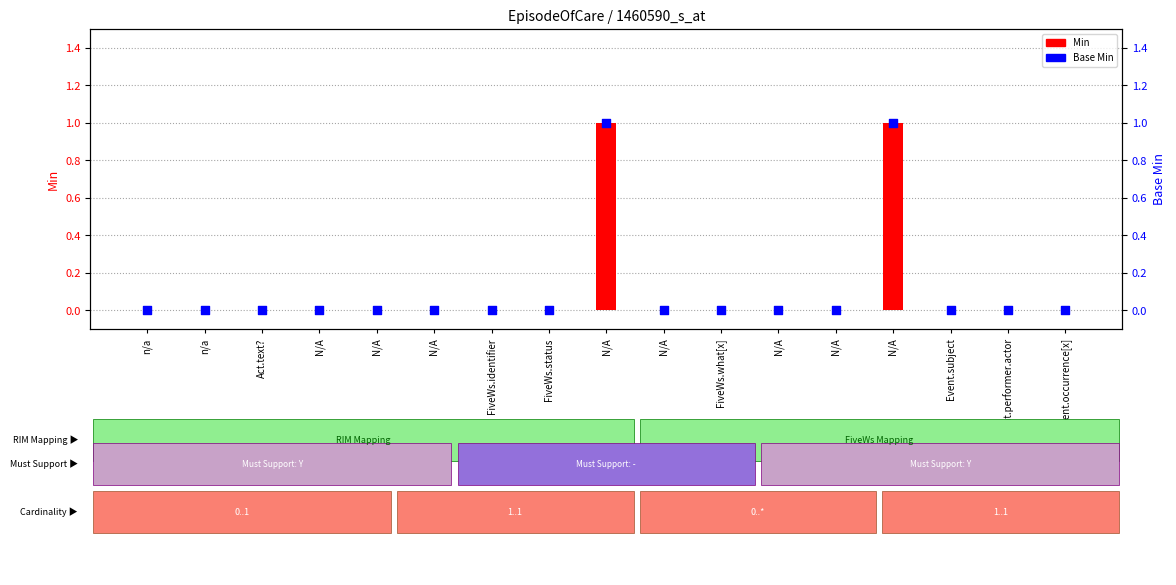

What are all the series names shown in the legend?

Min, Base Min